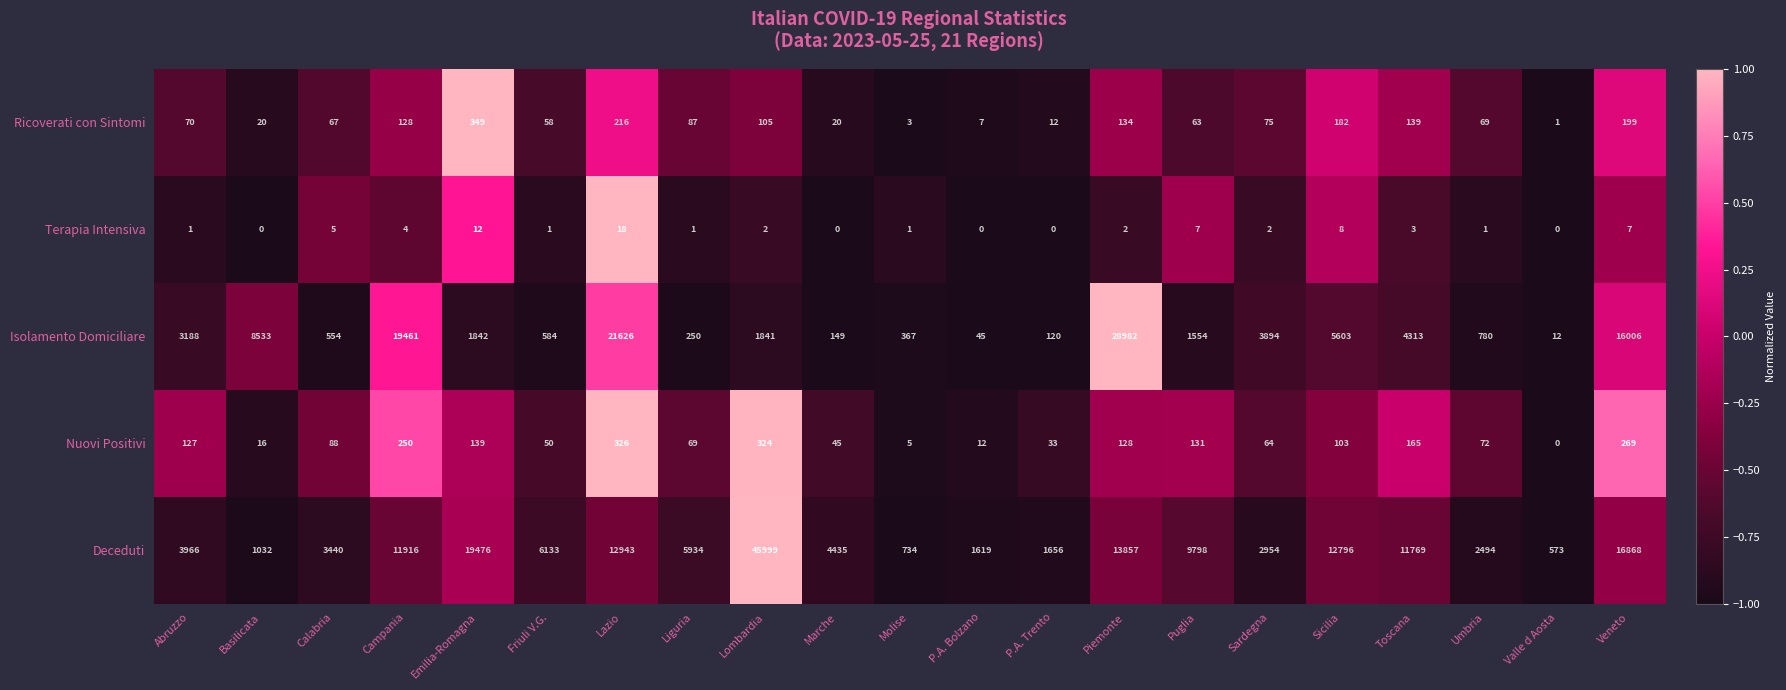

At which label is Nuovi Positivi closest to 163?

Toscana